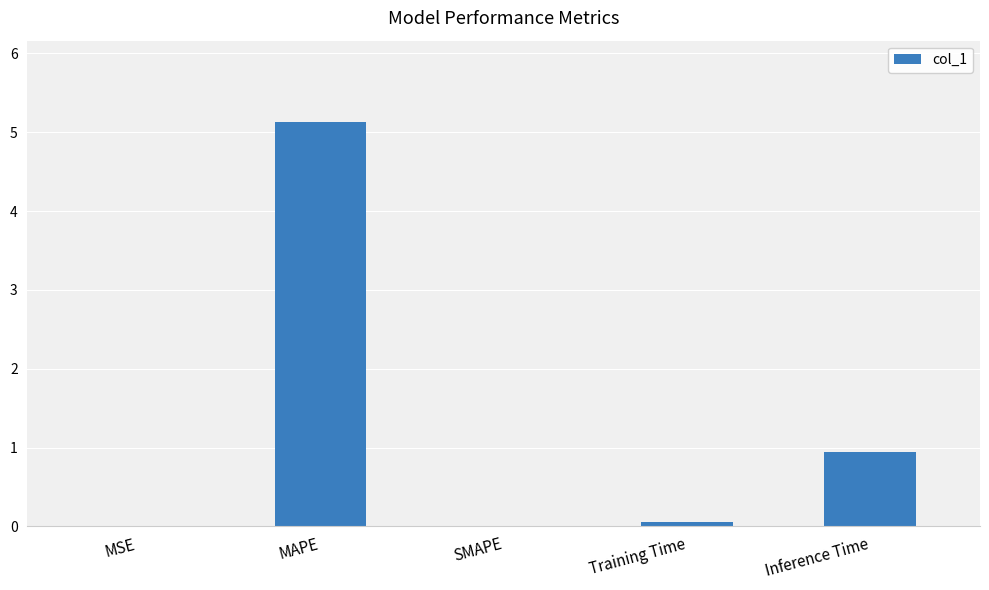

What is the average value?

1.2